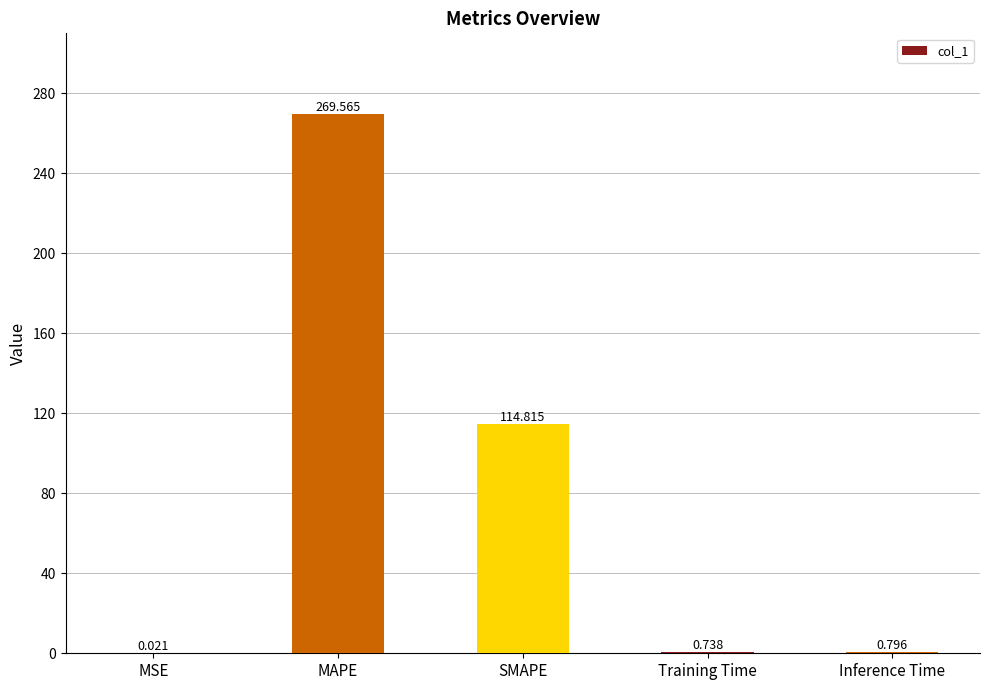

At which label is the value closest to 134?

SMAPE